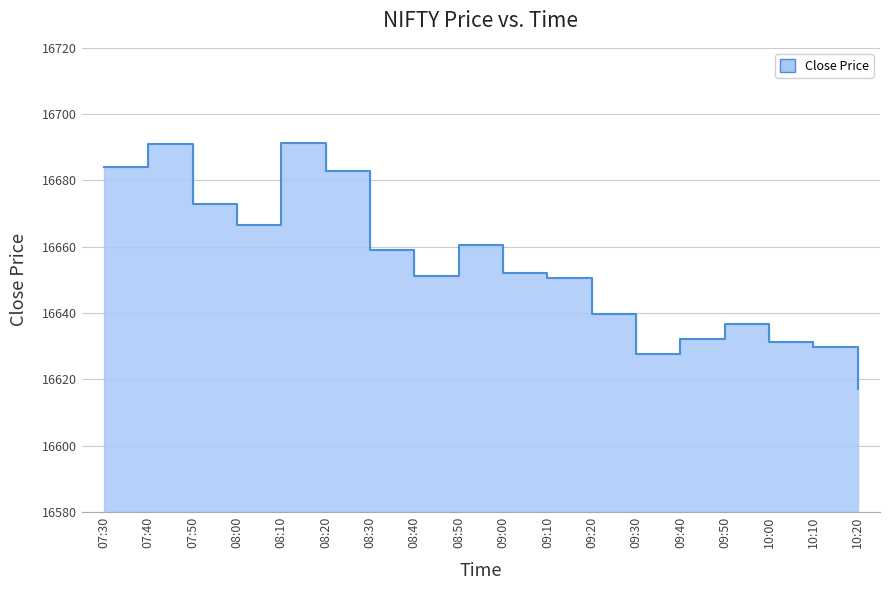

Where is the data nearest to the value 16654?

09:00